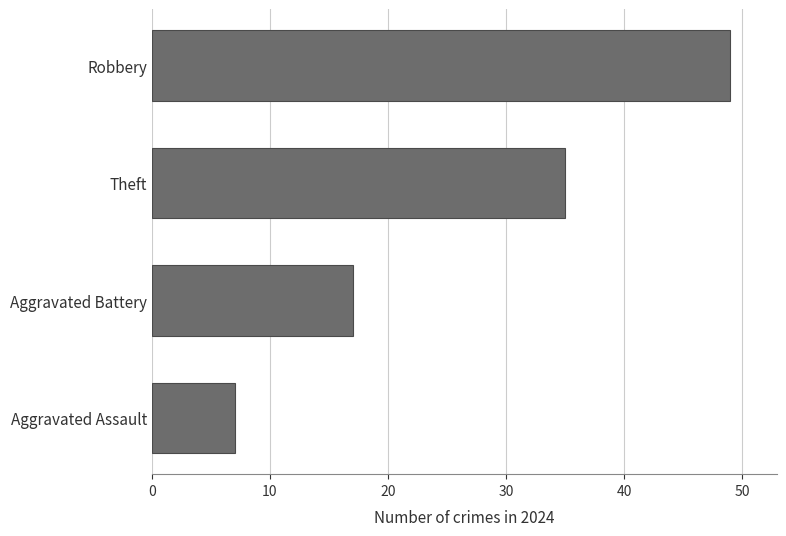

How many data points does each series have?

4